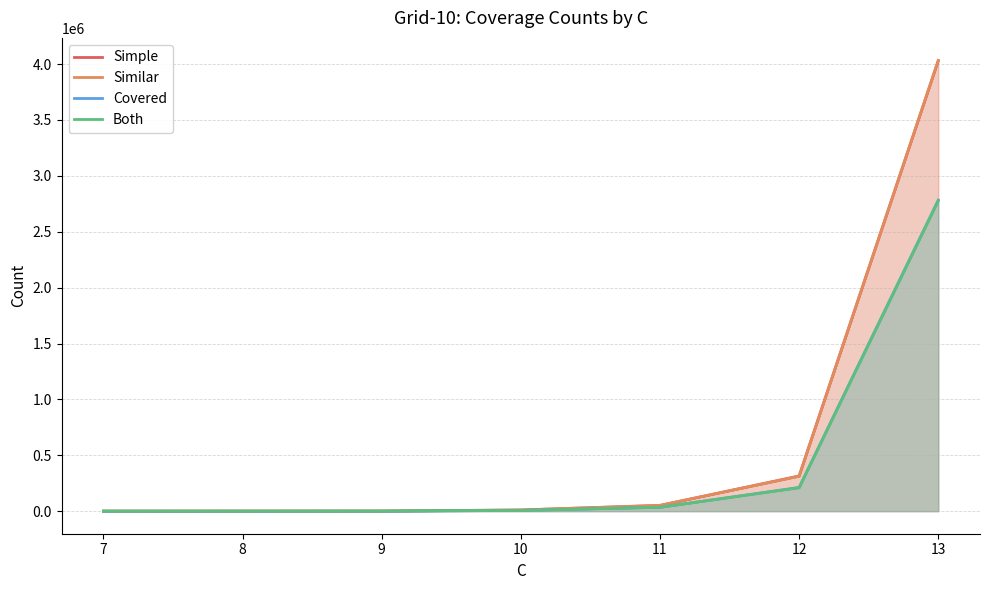

How many lines are shown in the chart?

4